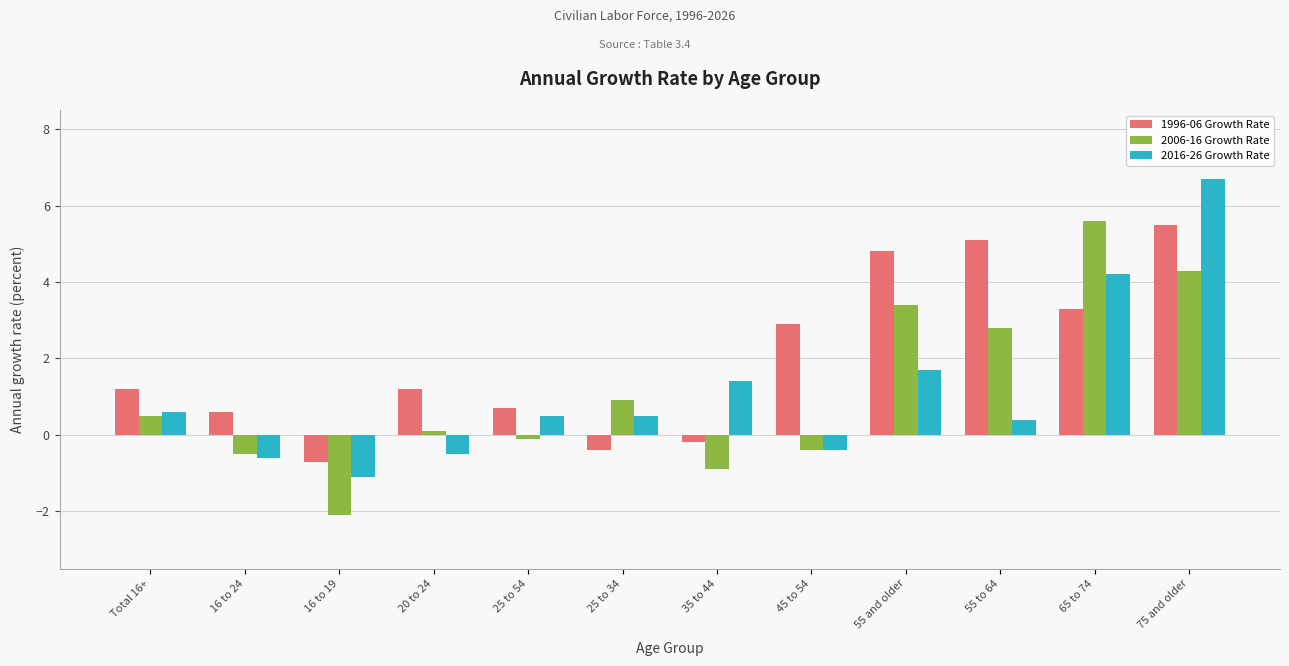

How many data points in 2006-16 Growth Rate are above 0?

7